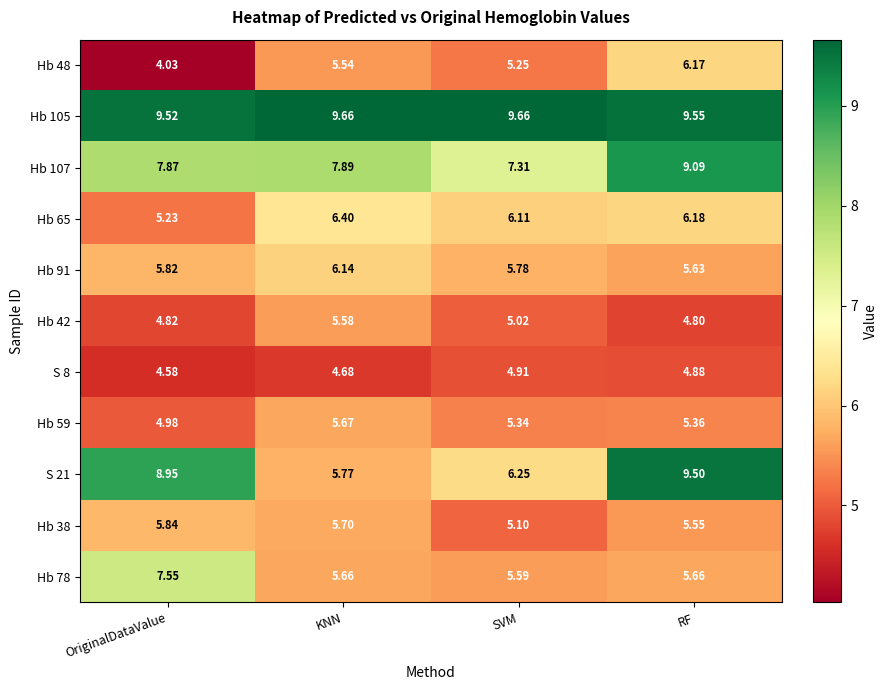

Rank the series at SVM from lowest to highest value.

S 8, Hb 42, Hb 38, Hb 48, Hb 59, Hb 78, Hb 91, Hb 65, S 21, Hb 107, Hb 105